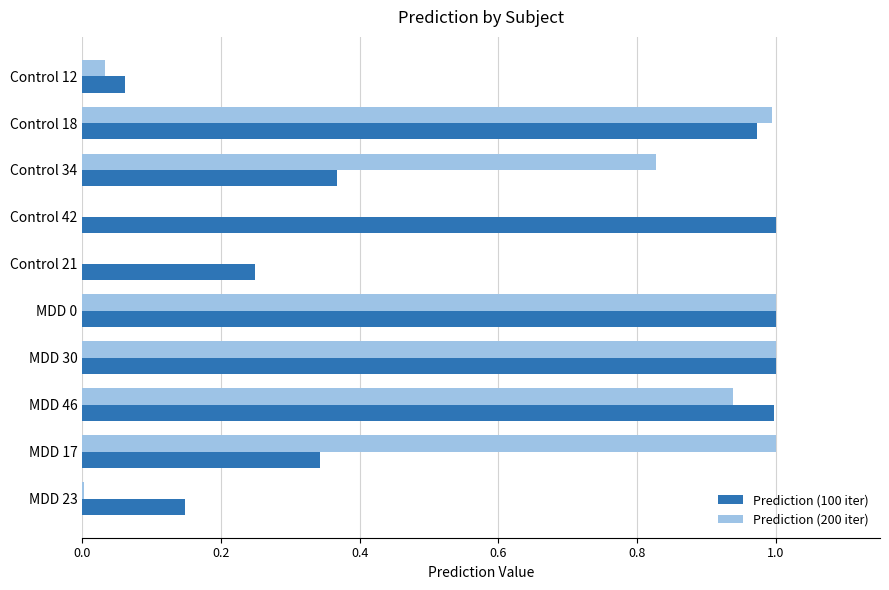

Between MDD 46 and MDD 17, which series saw the biggest shift?

Prediction (100 iter)